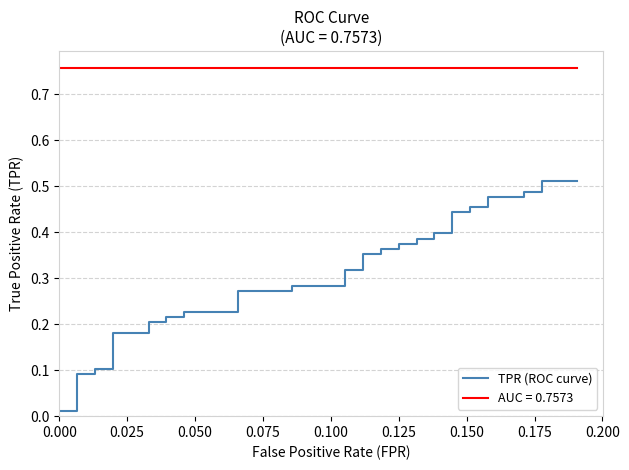

The chart shows a value of 0.6 at 25. True or false?

False